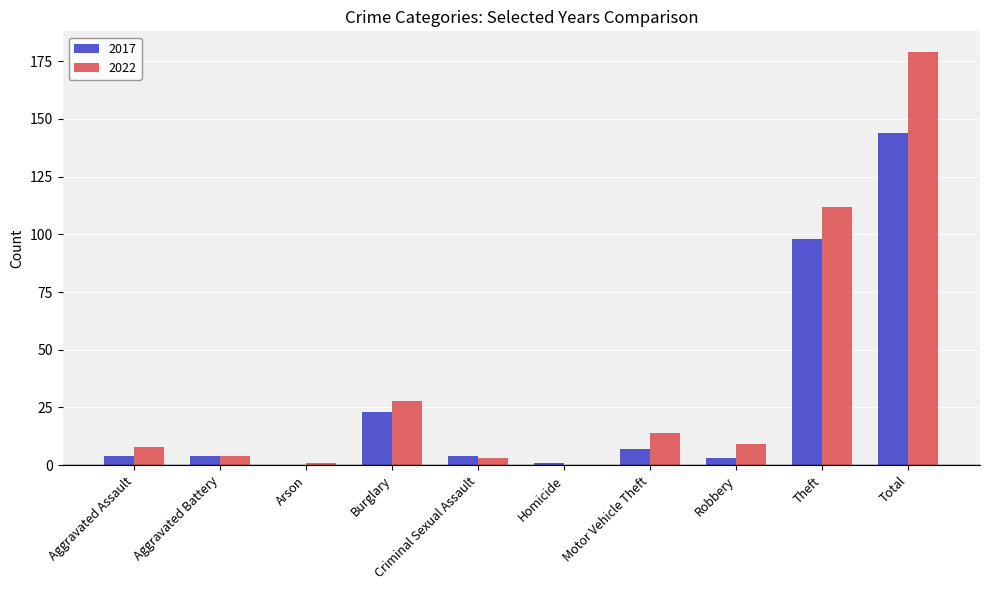

At which label is 2022 closest to 89?

Theft